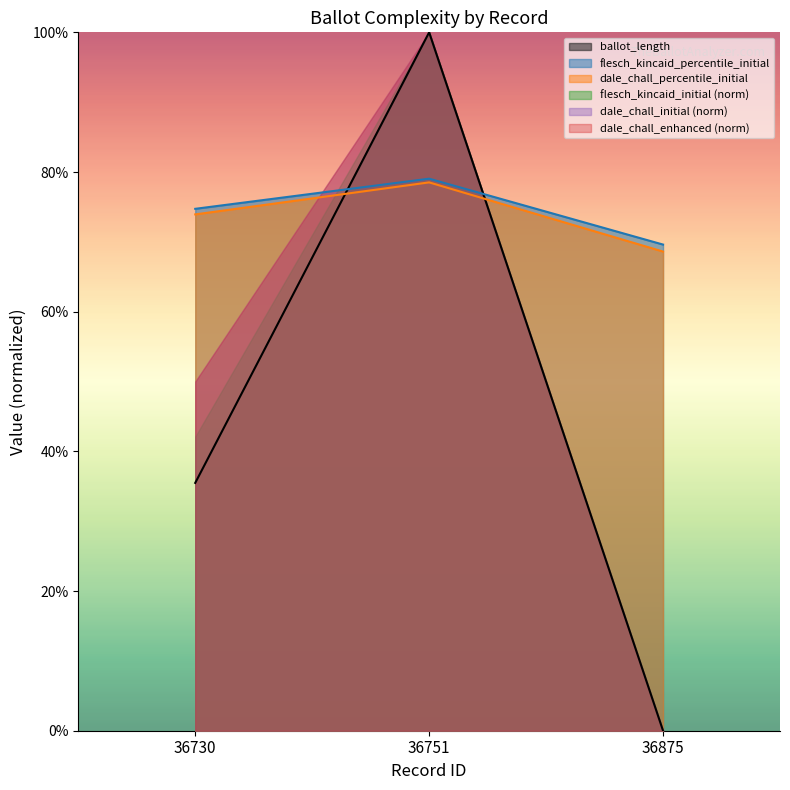

What is the difference between the maximum and minimum values in the dale_chall_initial series?

0.1